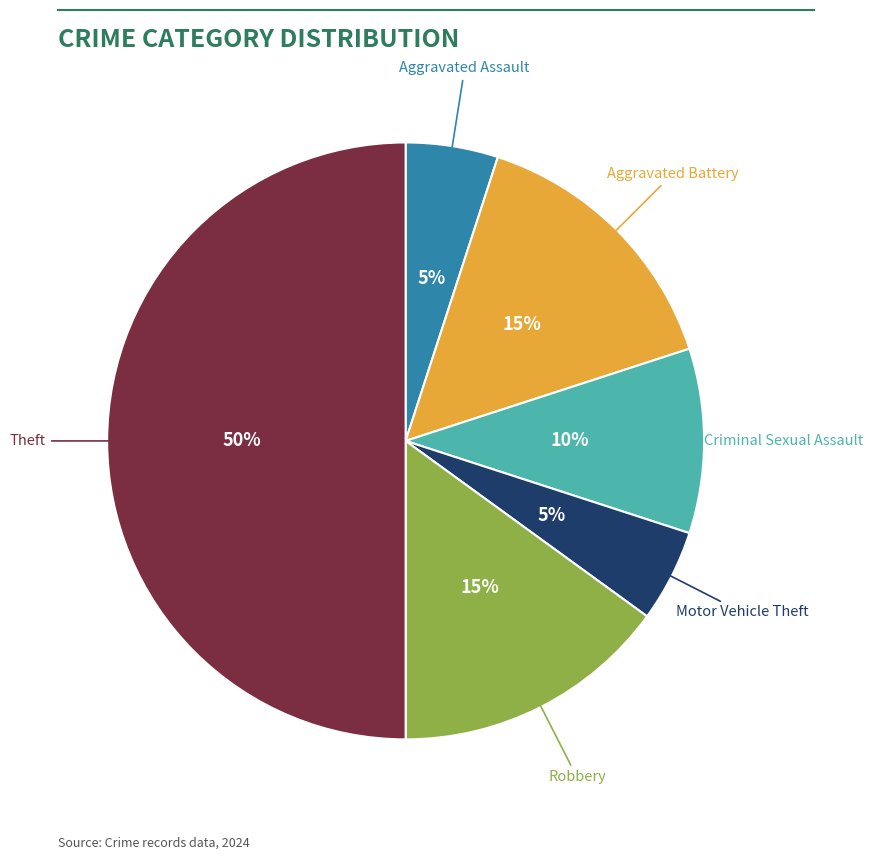

To the nearest percent, what is the average slice percentage?

17%